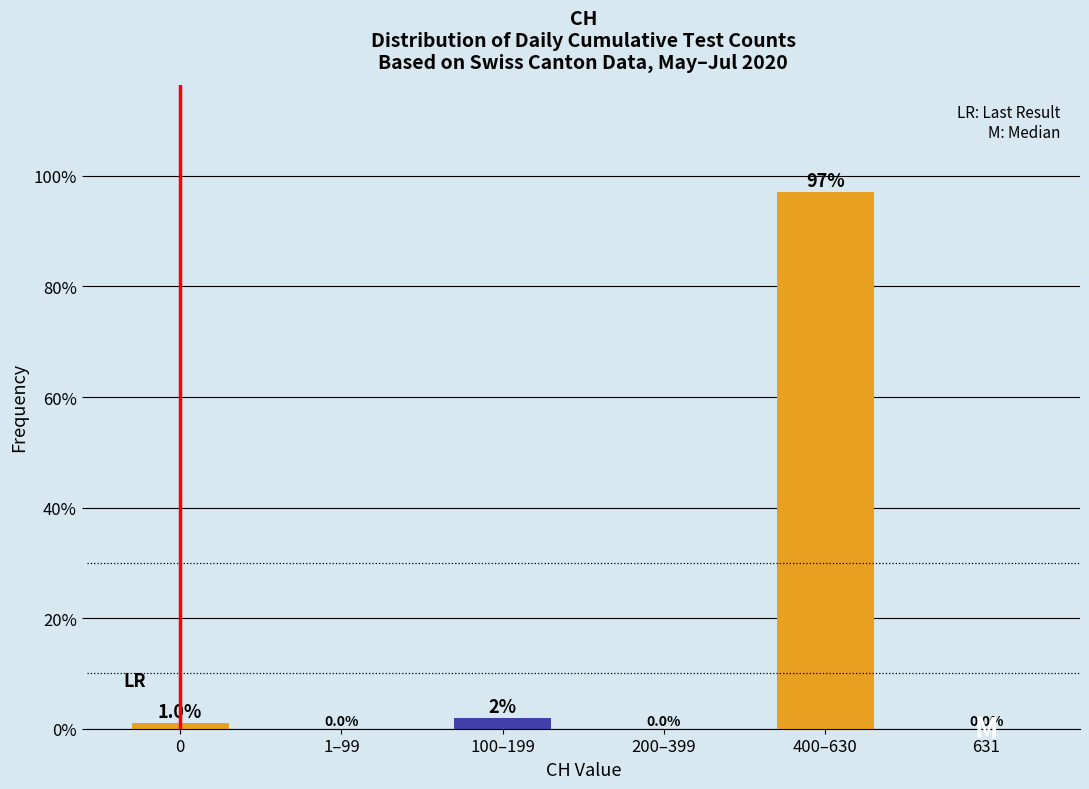

What is the greatest value displayed?

97.1